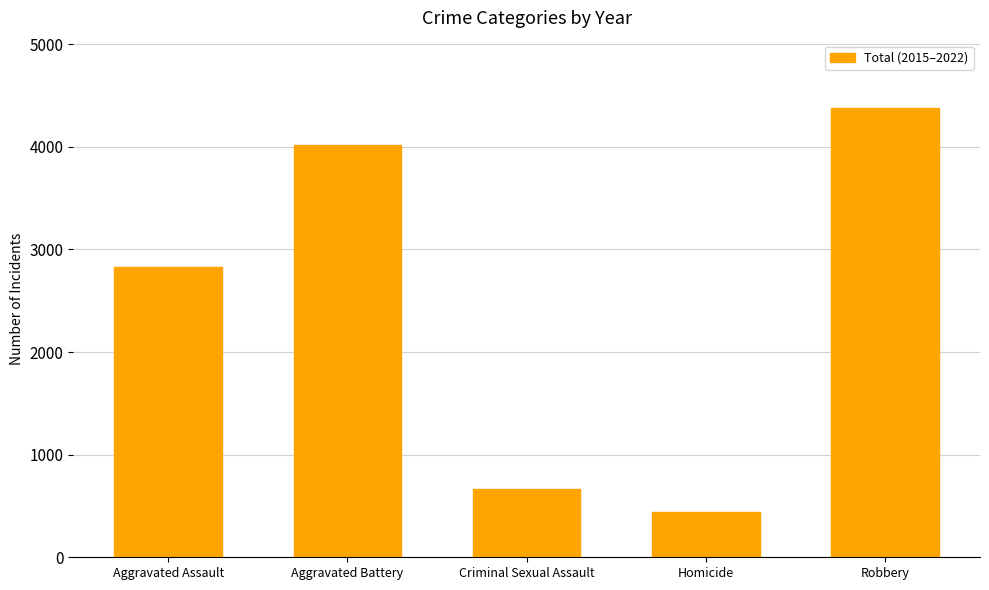

Approximately how many times larger is the value at Criminal Sexual Assault compared to Aggravated Battery?

0.2